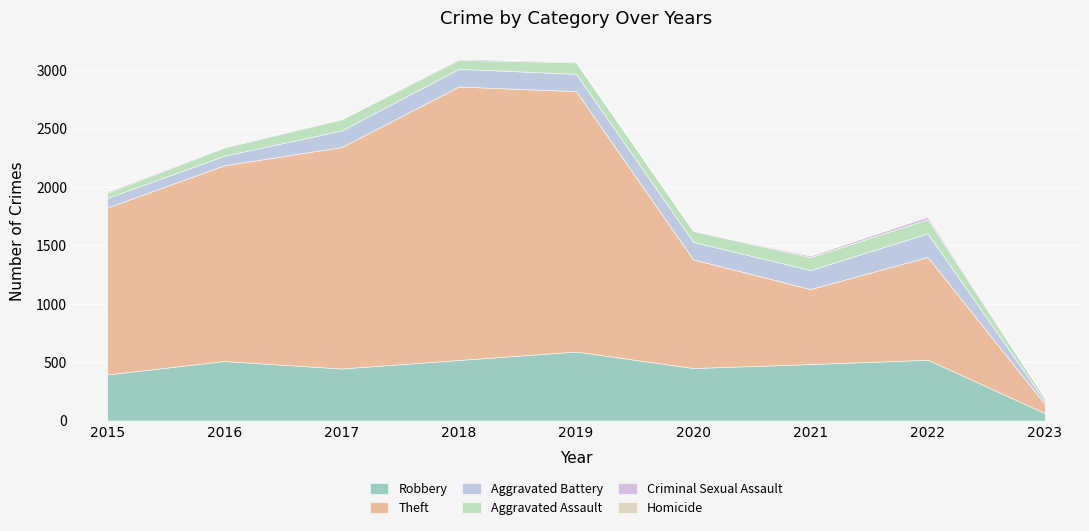

How many data points does each series have?

9